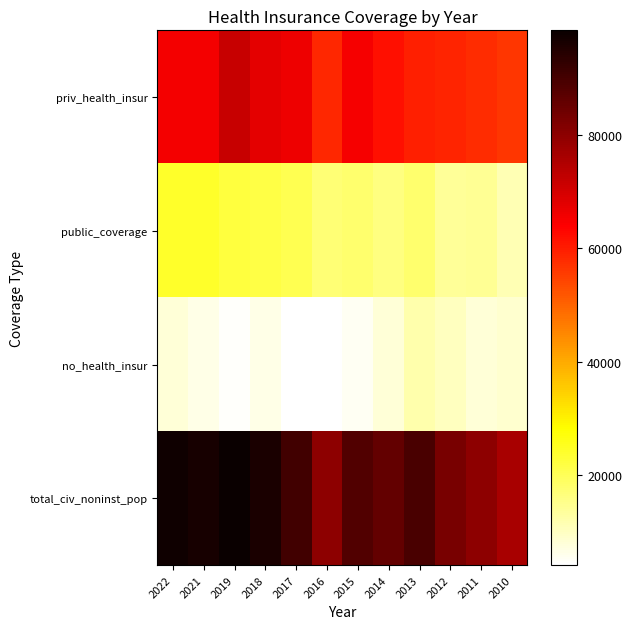

At how many categories does at least one series exceed 91478?

4